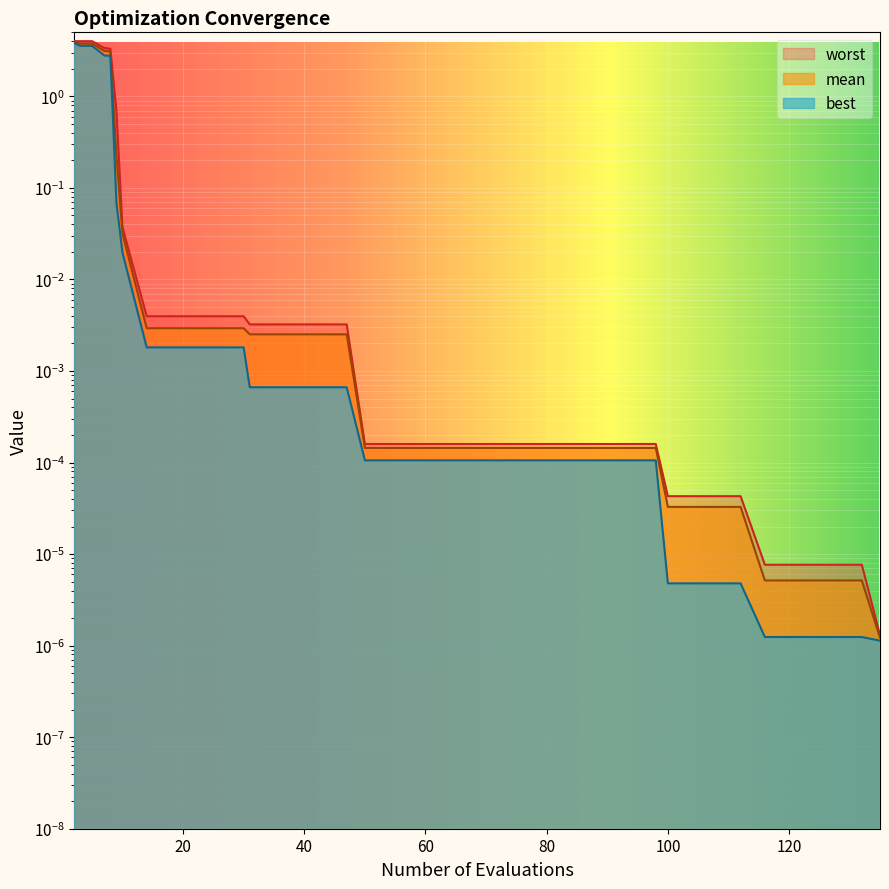

What is the maximum value shown in the chart?

4.0